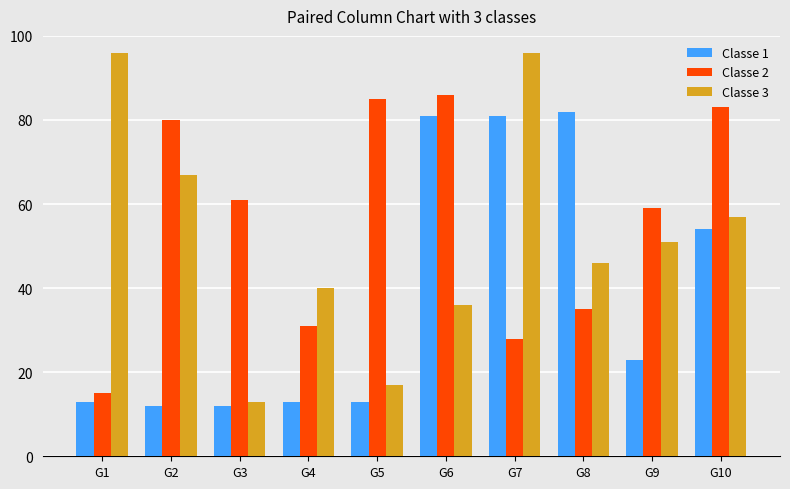

What is the sum of all Classe 1 values?

384